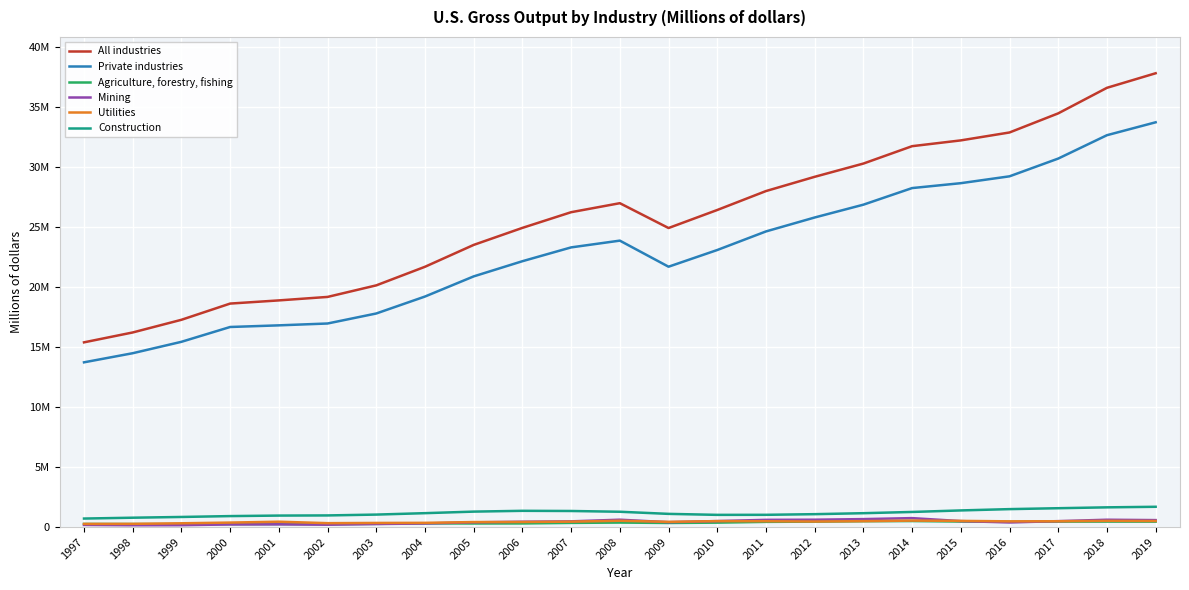

Does the chart display data point markers on the line(s)?

No